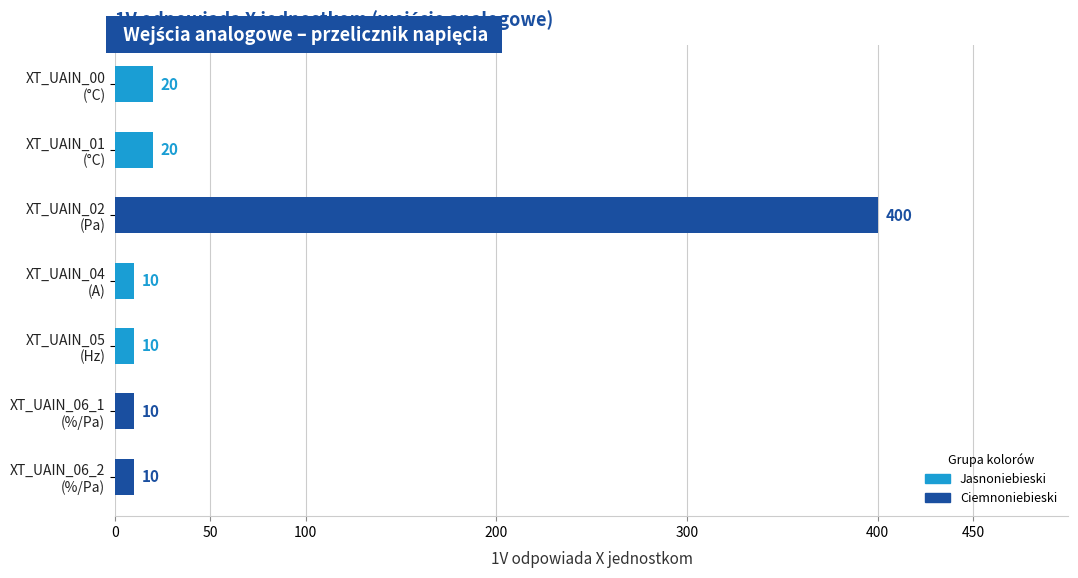

What is the difference between the maximum and minimum values?

390